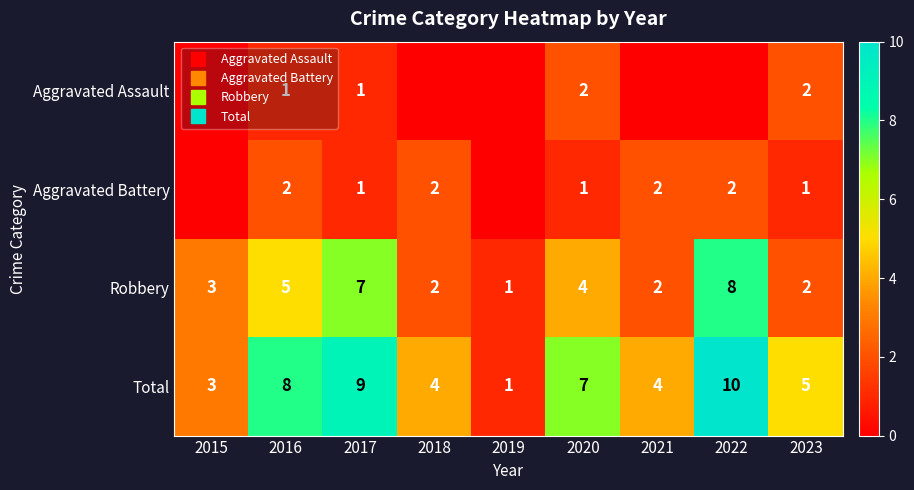

At how many categories does at least one series exceed 9?

1